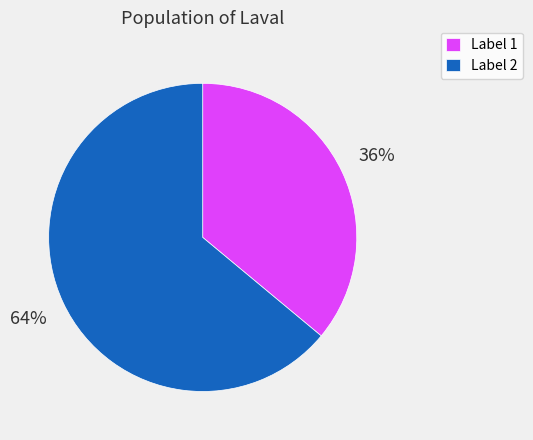

Count the number of slices in the pie.

2